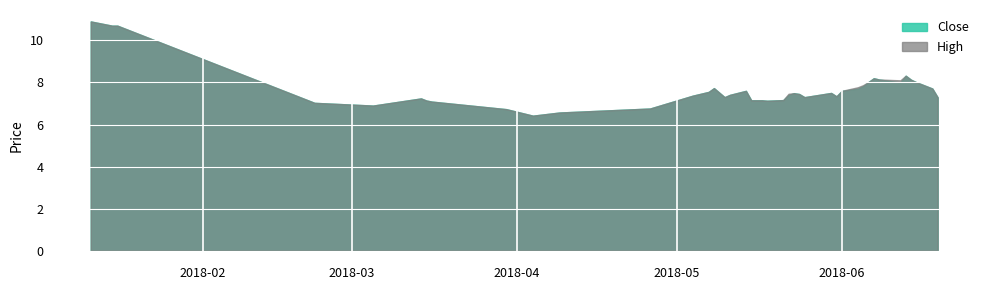

How many data points in High are above 7?

35